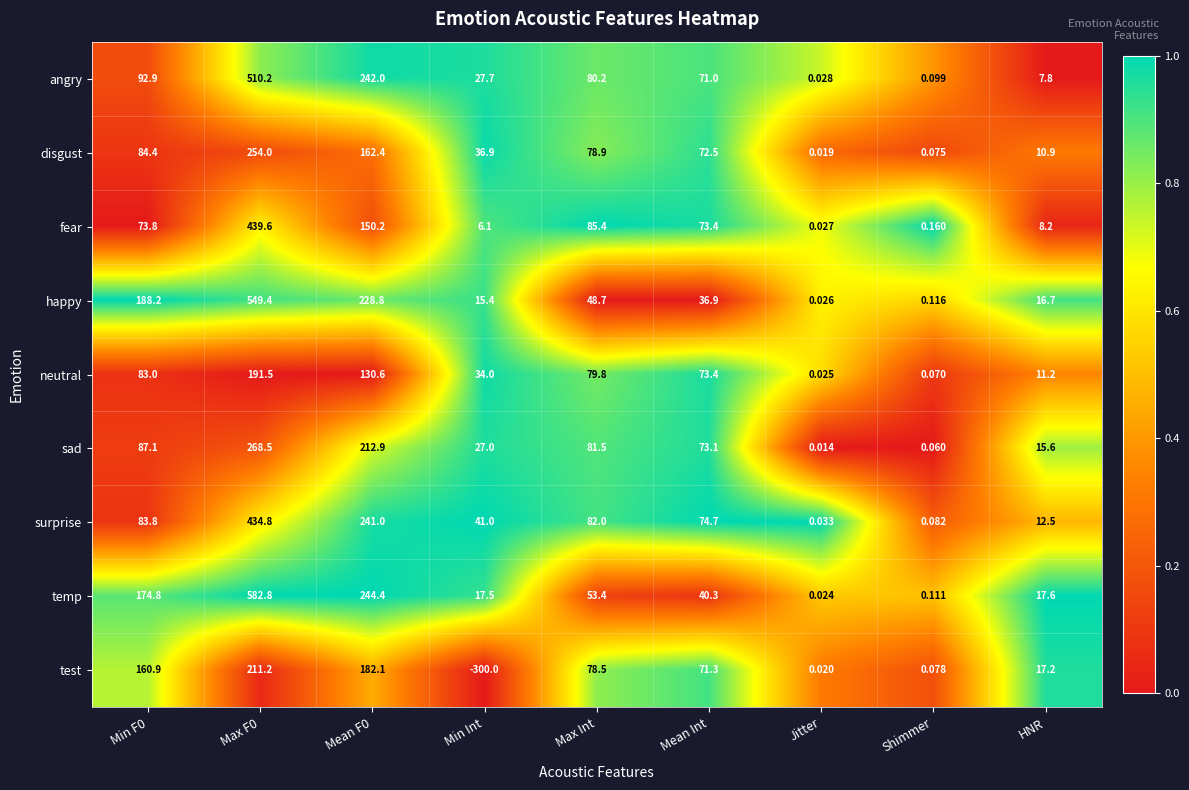

Which label corresponds to the smallest value in the chart?

Min Int